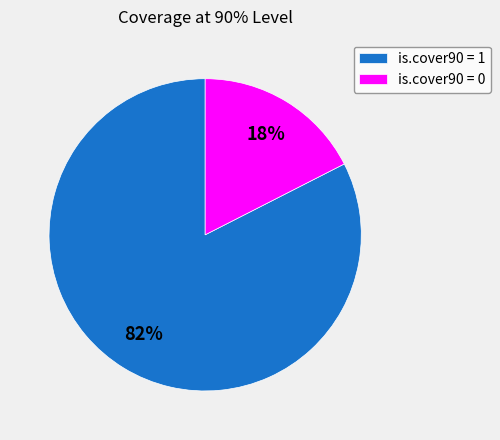

Which category accounts for the majority?

is.cover90 = 1